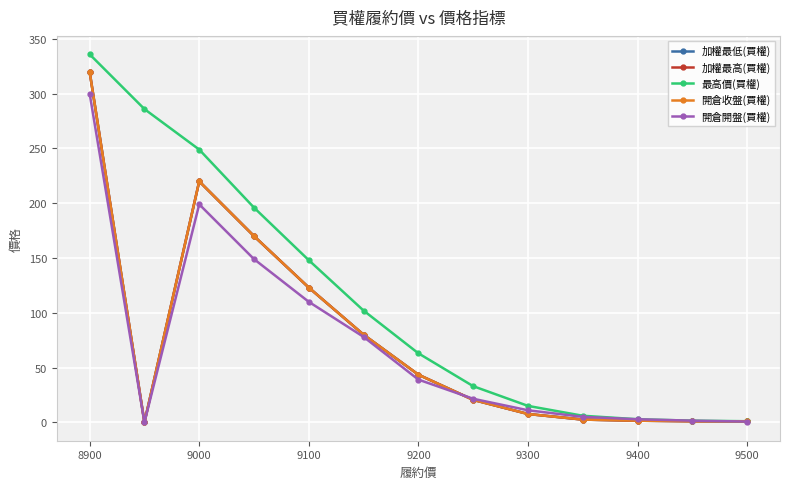

What is the average value of the 開倉收盤(買權) series?

76.2